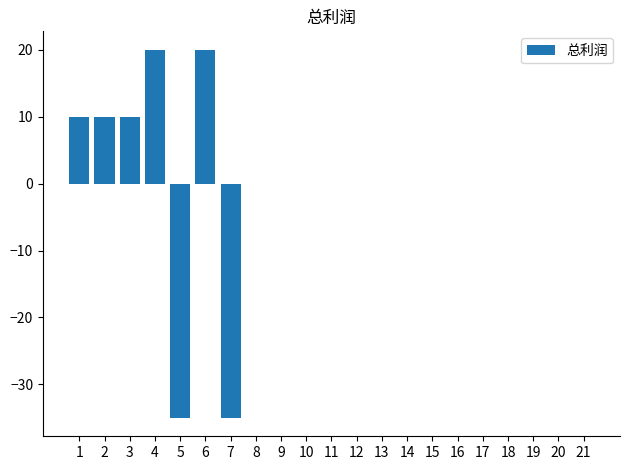

True or false: the data shows 0 at 14.

True